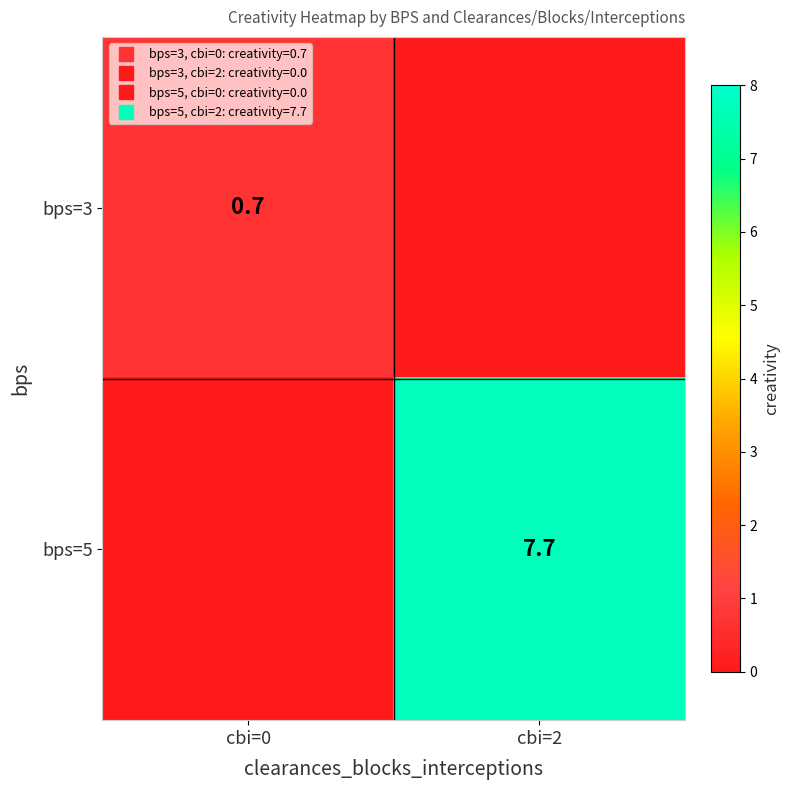

How many distinct data groups are displayed?

2